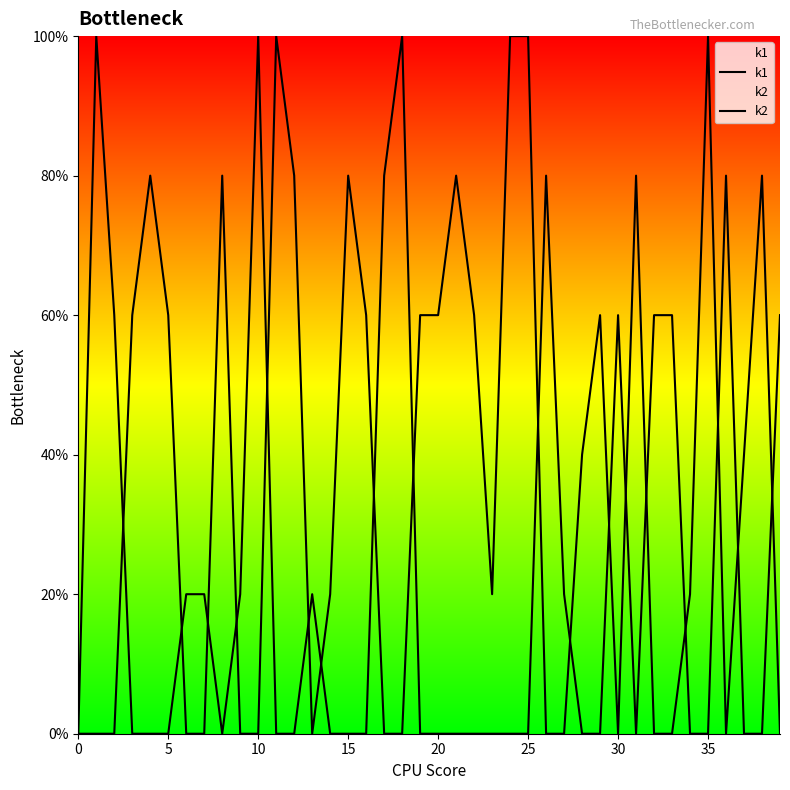

How many values in the k2 series are below 2?

20